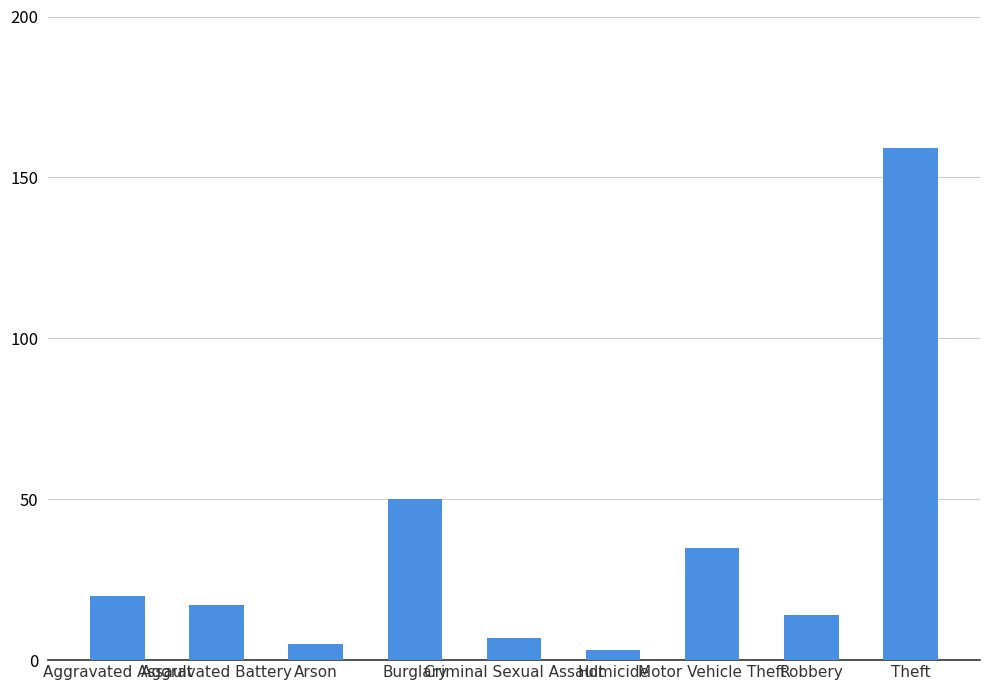

What is the difference between the maximum and minimum values?

156